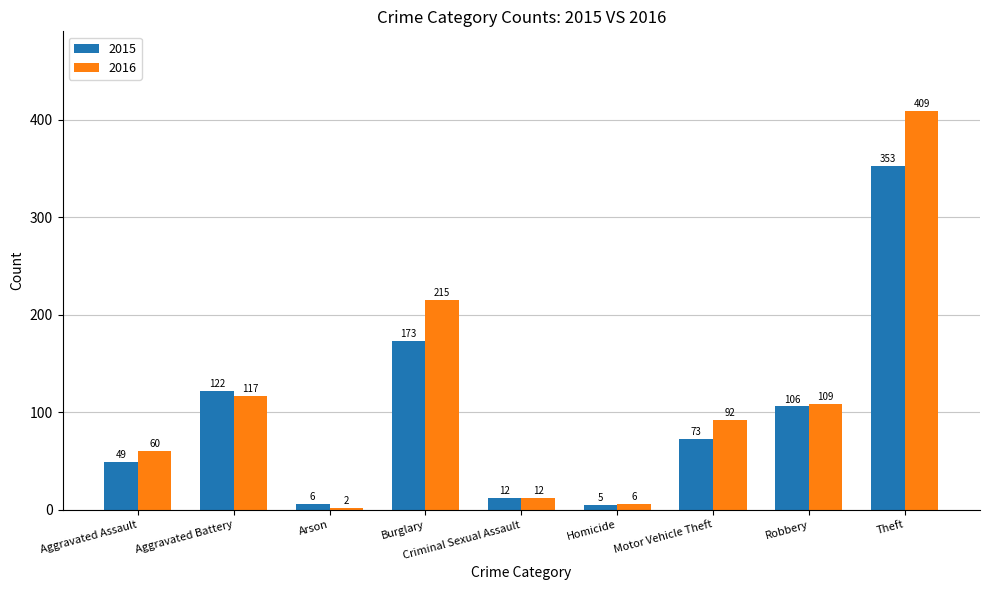

What is the difference between the highest and lowest values at Theft?

56